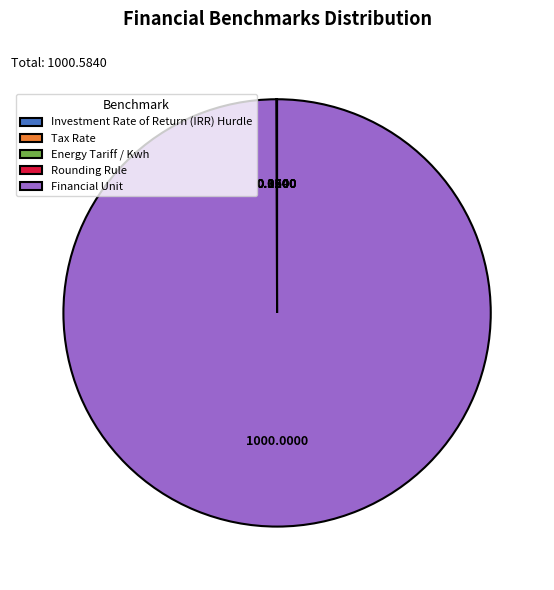

Is there any slice that represents more than half of the pie?

Yes